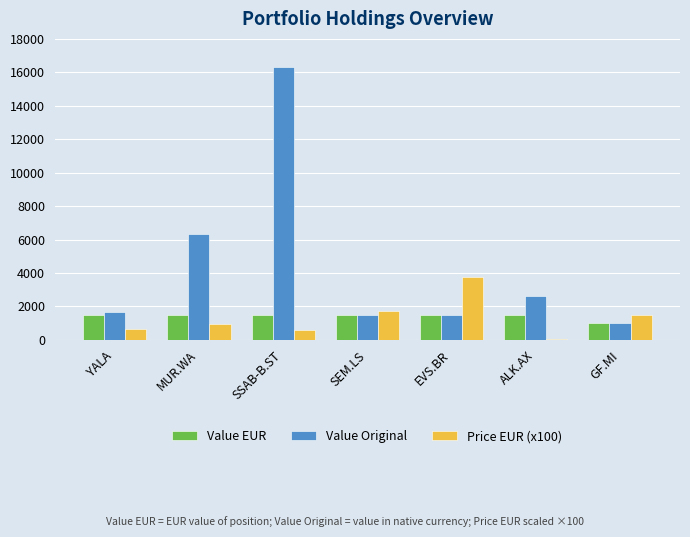

What is the highest value of the Value Original series?

16301.5